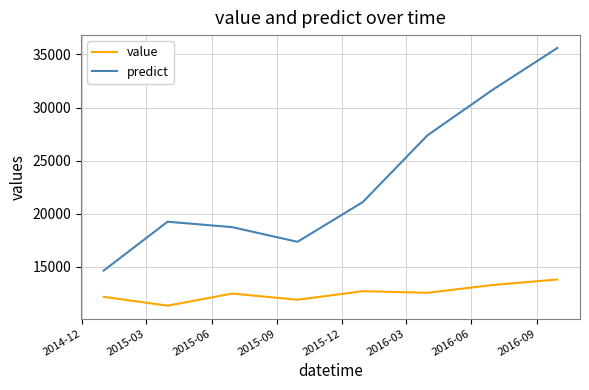

Which series has the largest range (max minus min)?

predict